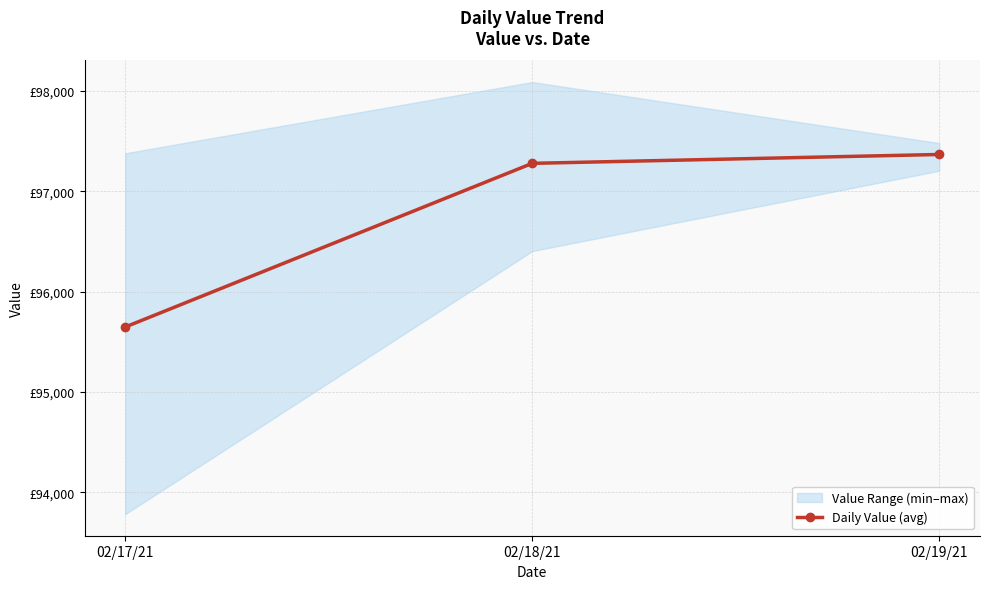

Does the chart have visible grid lines?

Yes